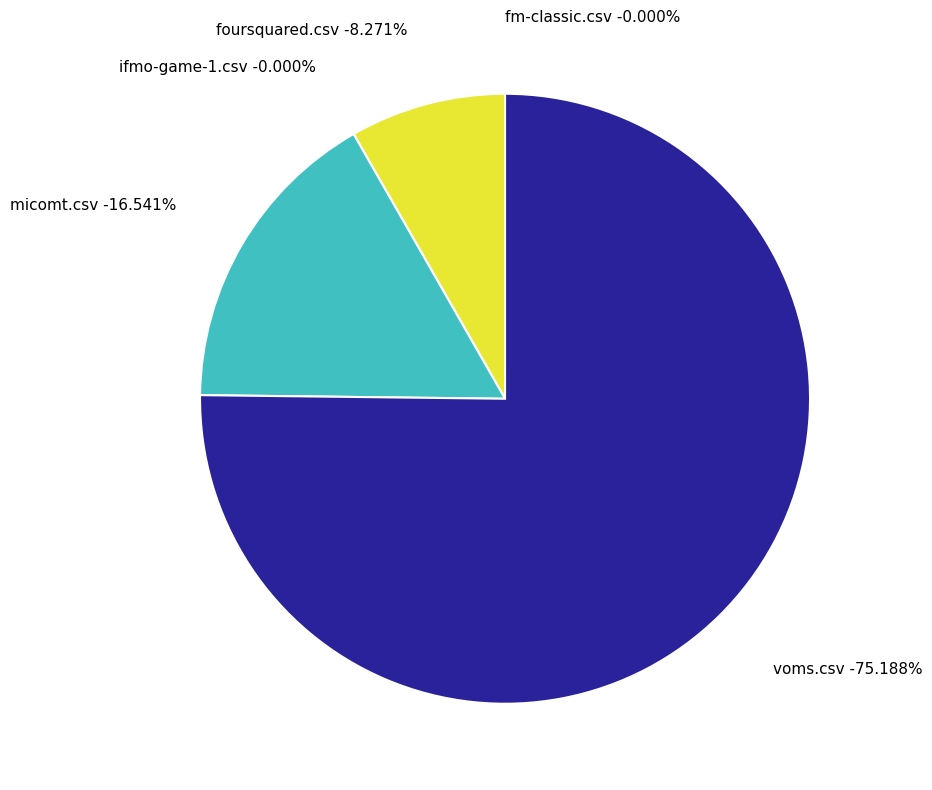

To the nearest percent, what is the average slice percentage?

20%